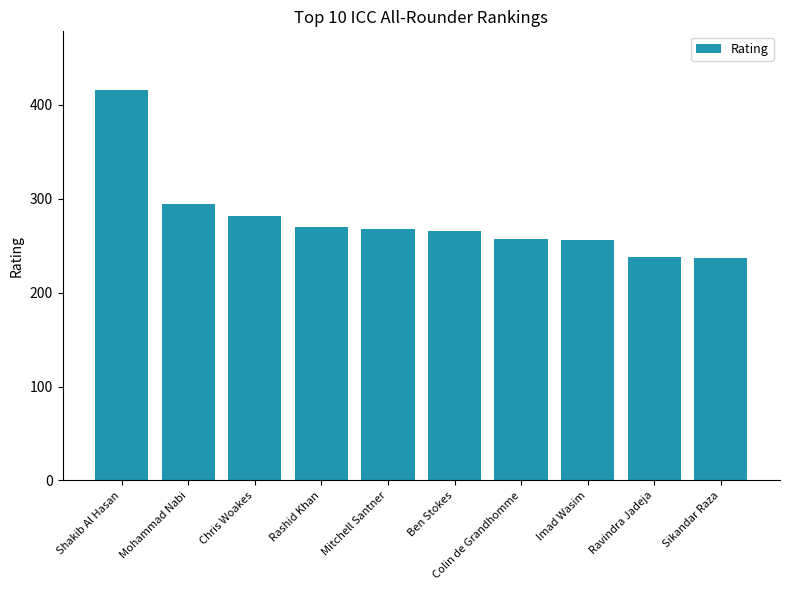

Does the chart contain stacked bars?

No